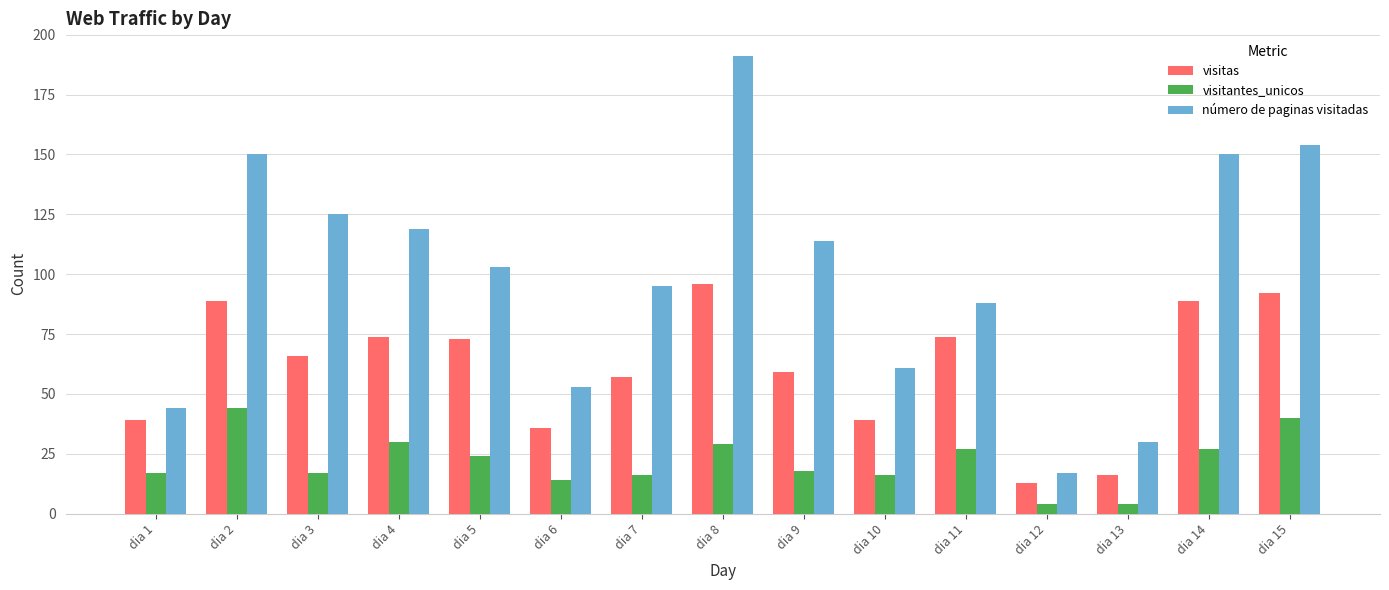

What is the difference between the maximum and minimum values in the visitantes_unicos series?

40